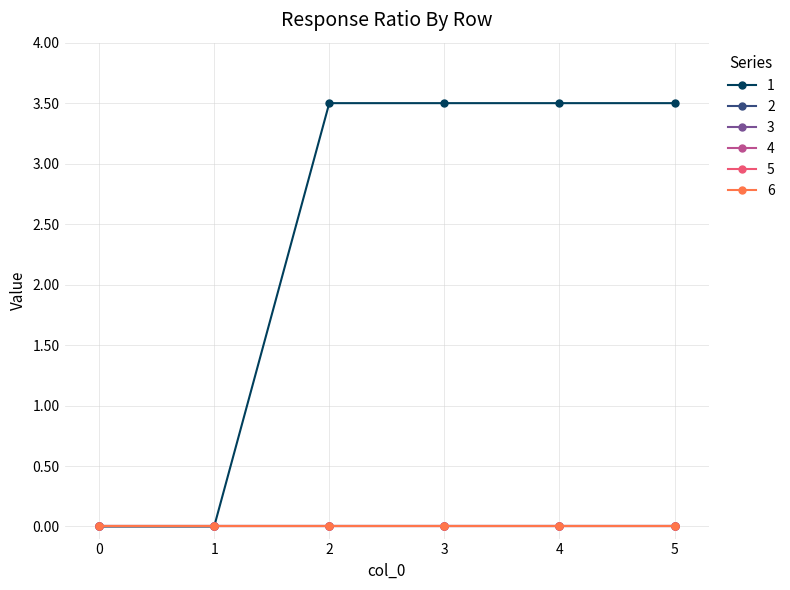

Which series changed the most between 0 and 2?

1